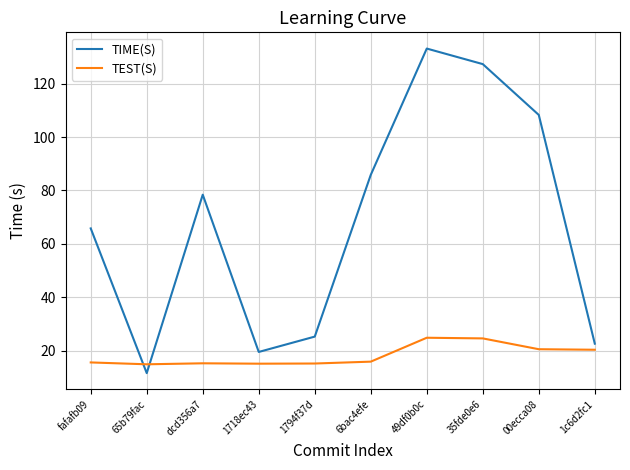

What is the total value across all series at 65b79fac?

26.4